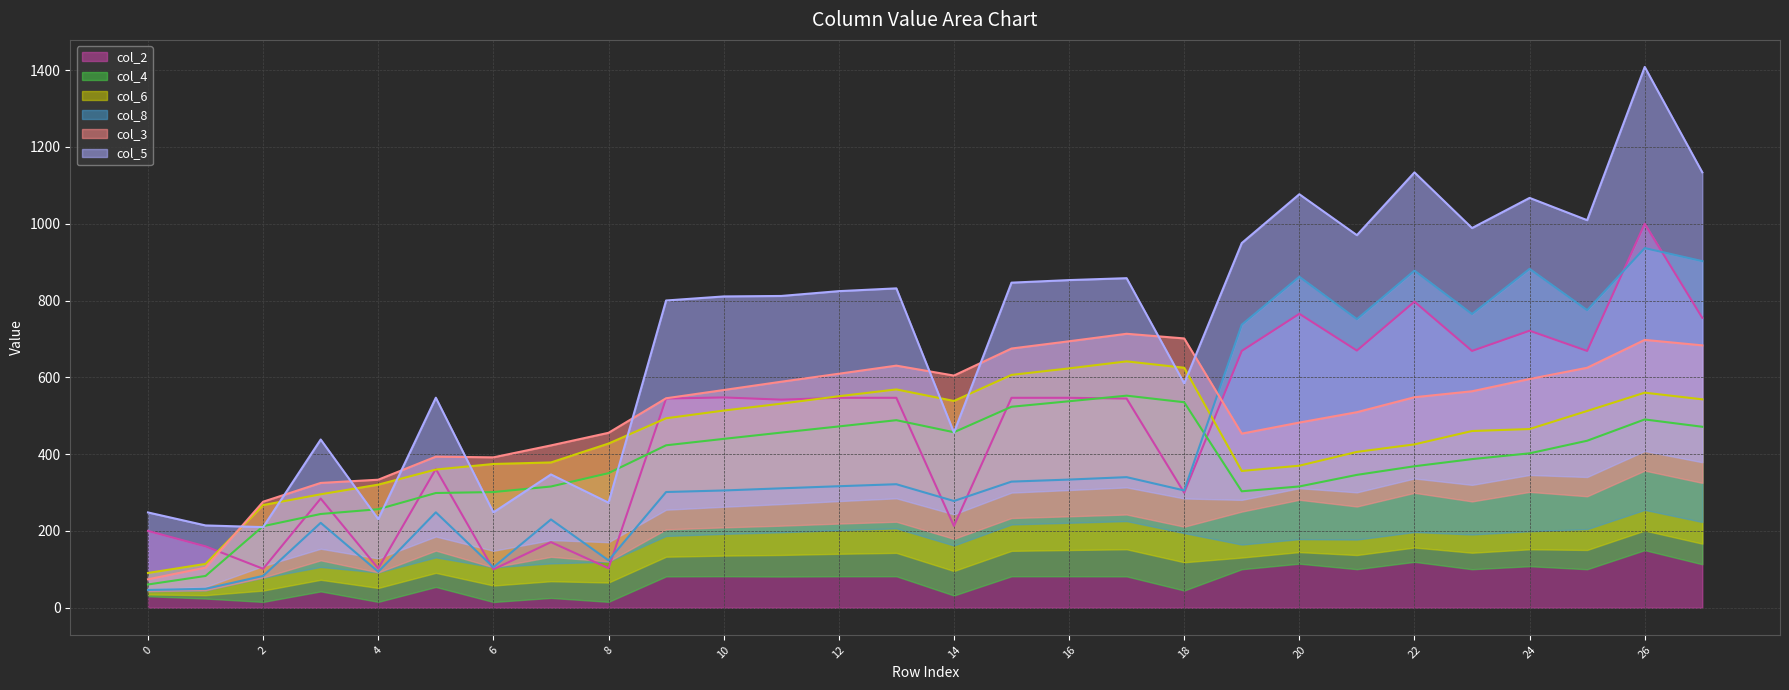

What is the highest value of the col_2 series?

1000.0